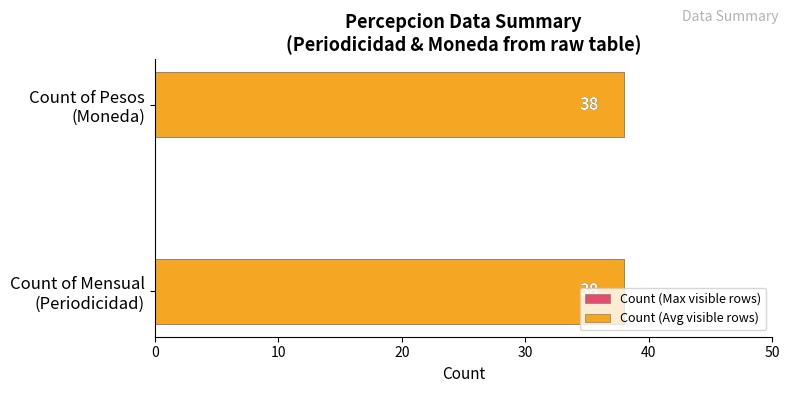

The chart shows a value of 0 at 1. True or false?

True